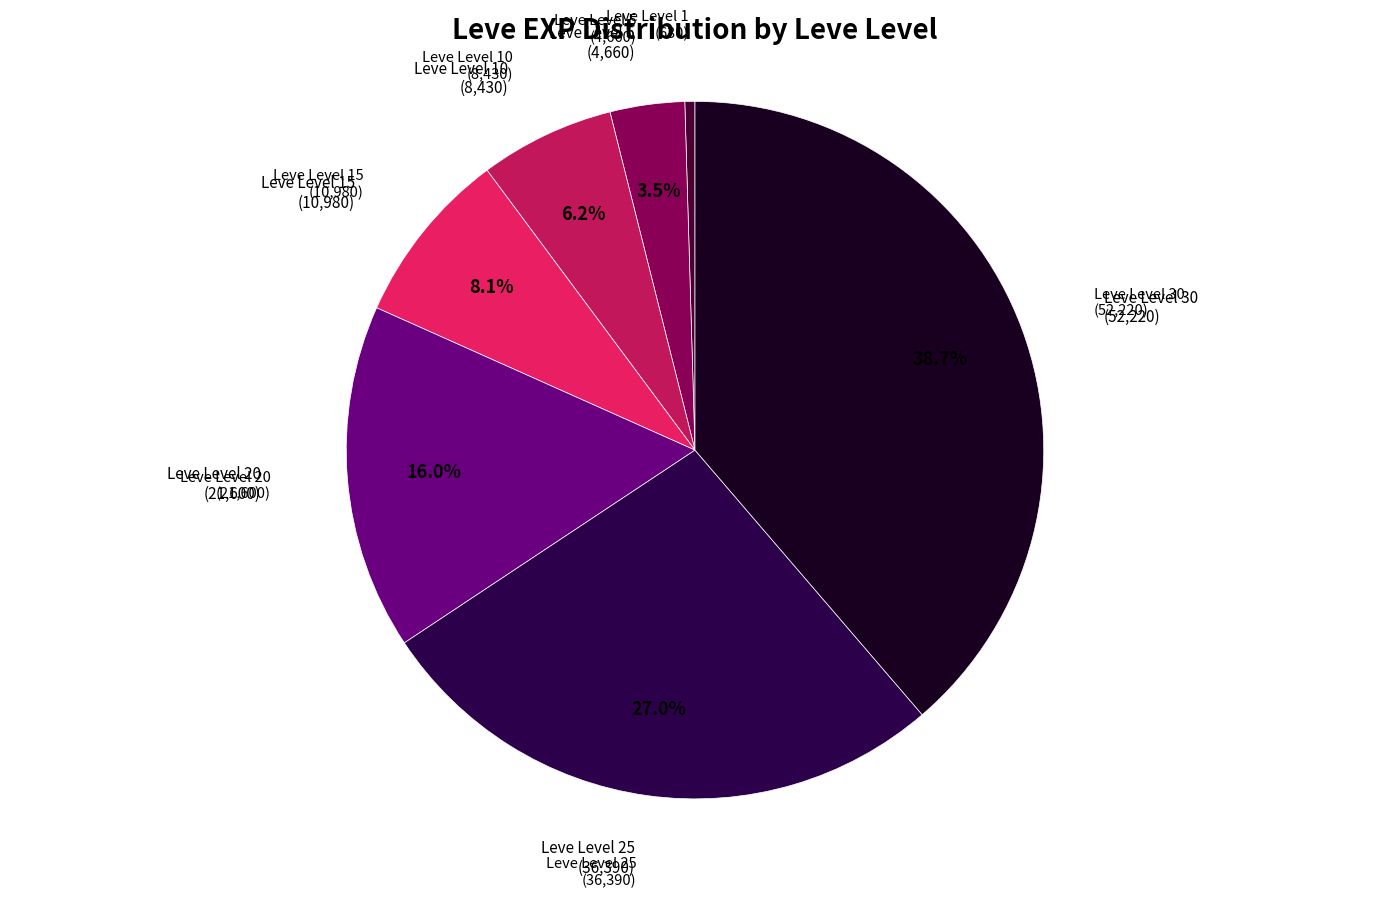

Count the number of slices in the pie.

7